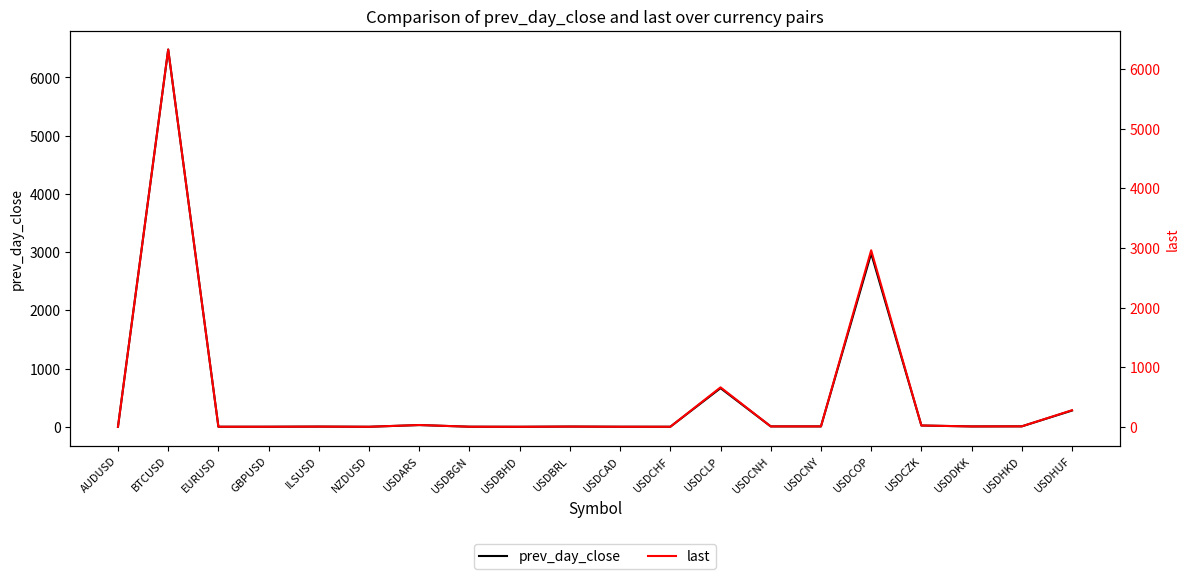

The last series shows 661.7 at USDCLP. True or false?

True